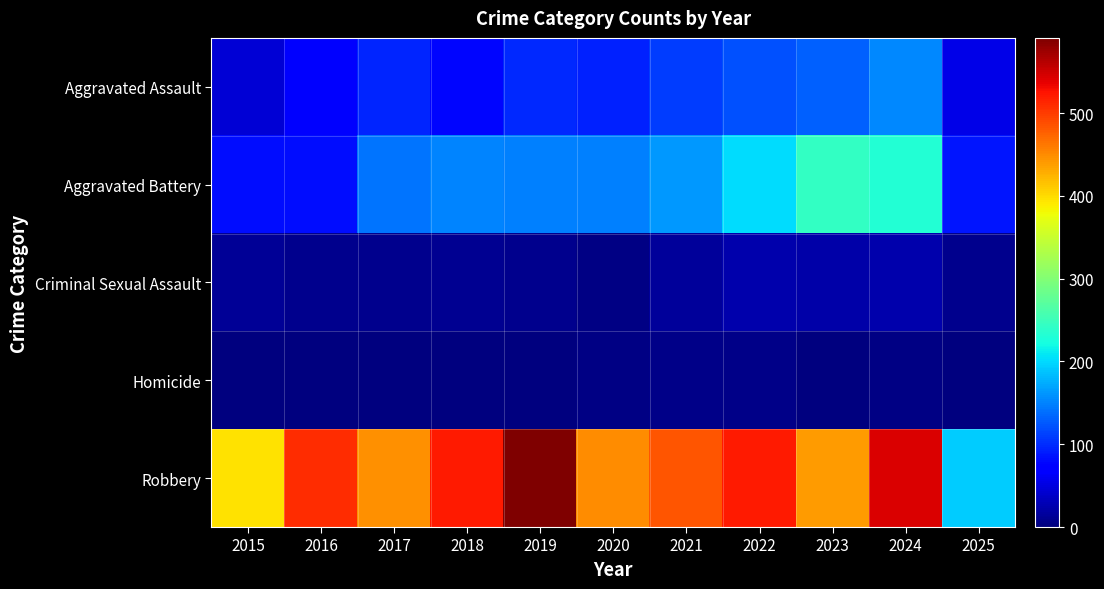

Which series has the largest total across all categories?

Robbery